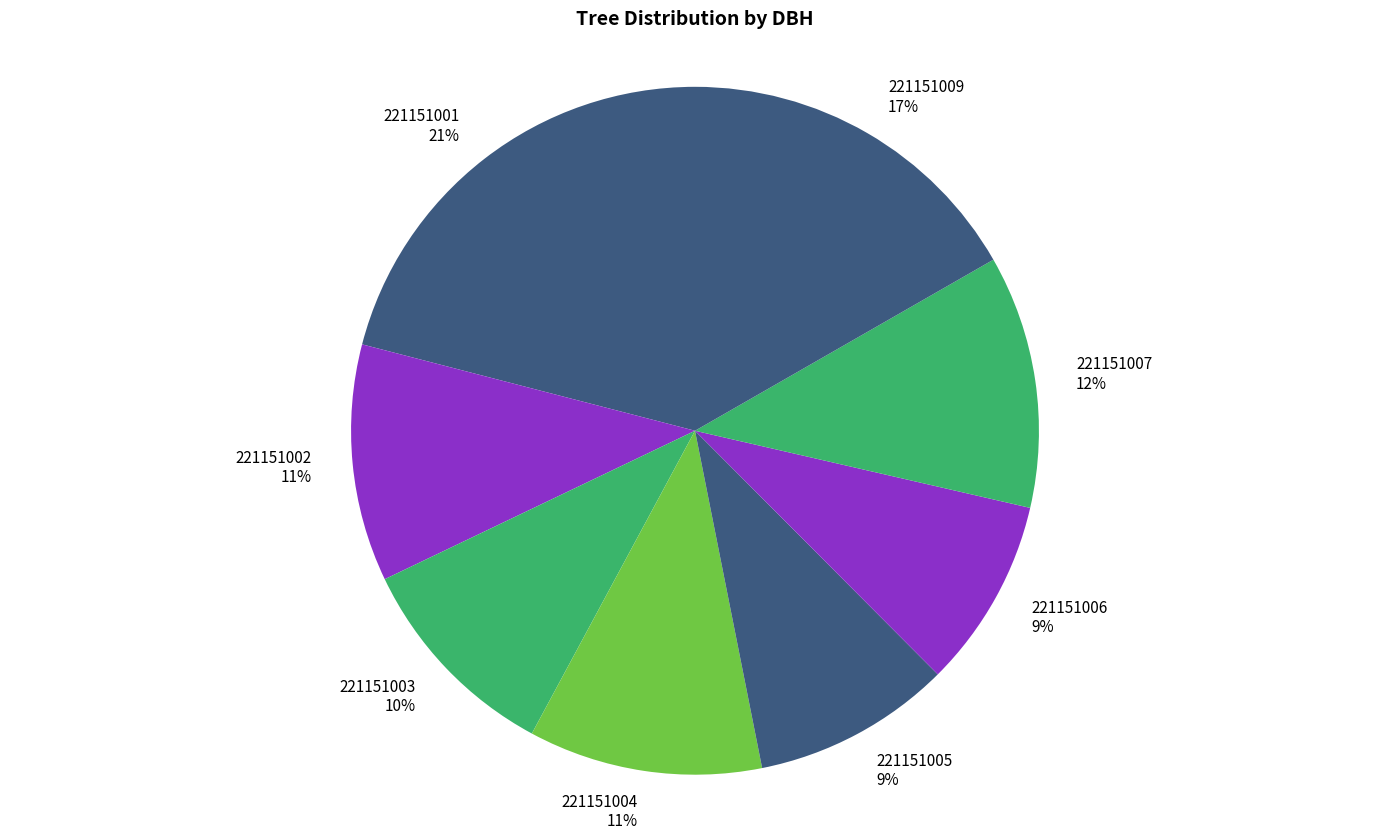

Rank the categories by value from highest to lowest.

221151001, 221151009, 221151007, 221151002, 221151004, 221151003, 221151005, 221151006